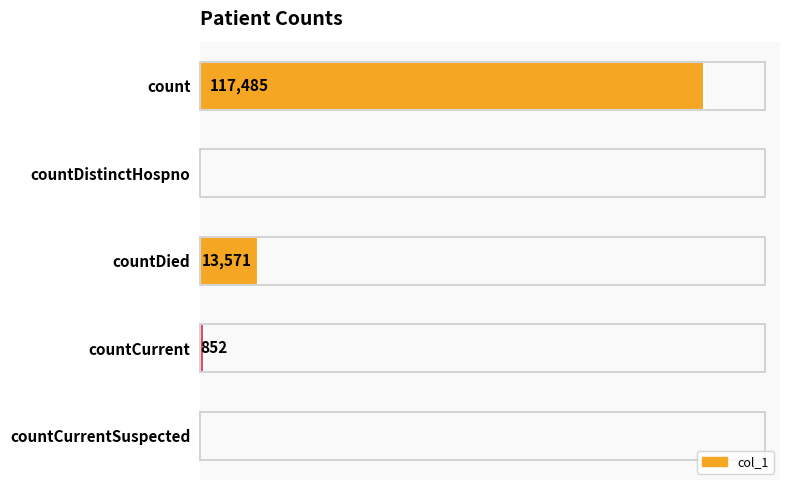

Where is the data nearest to the value 58742?

countDied